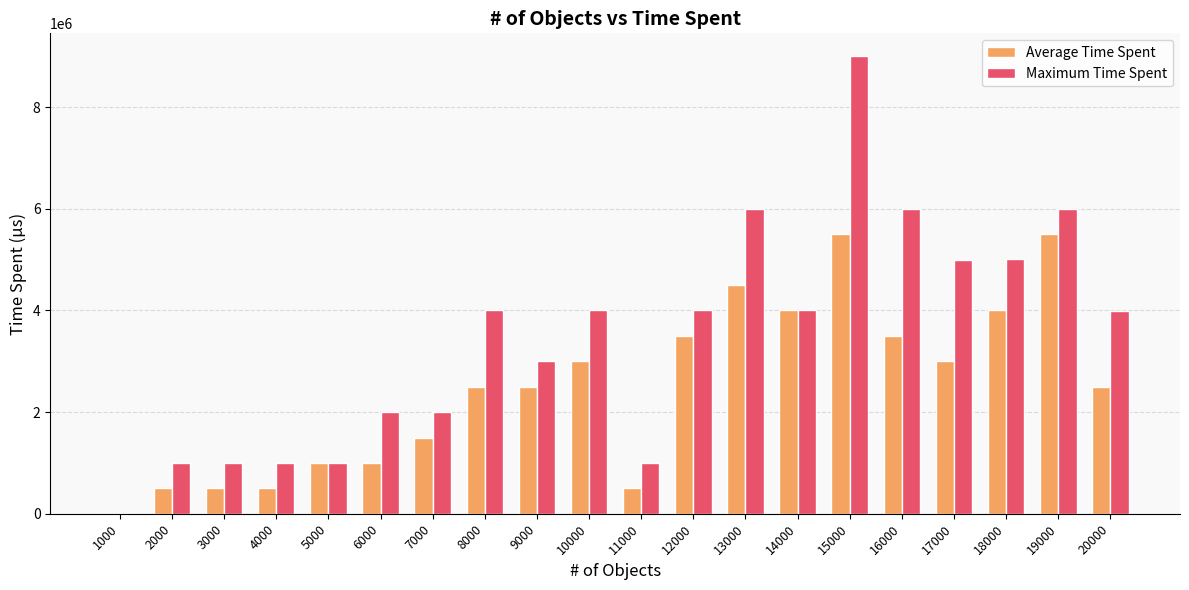

What is the maximum value shown in the chart?

9002447.1